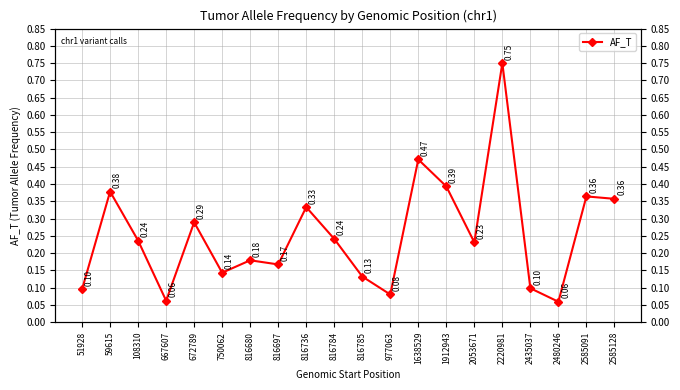

Does the chart have visible grid lines?

Yes